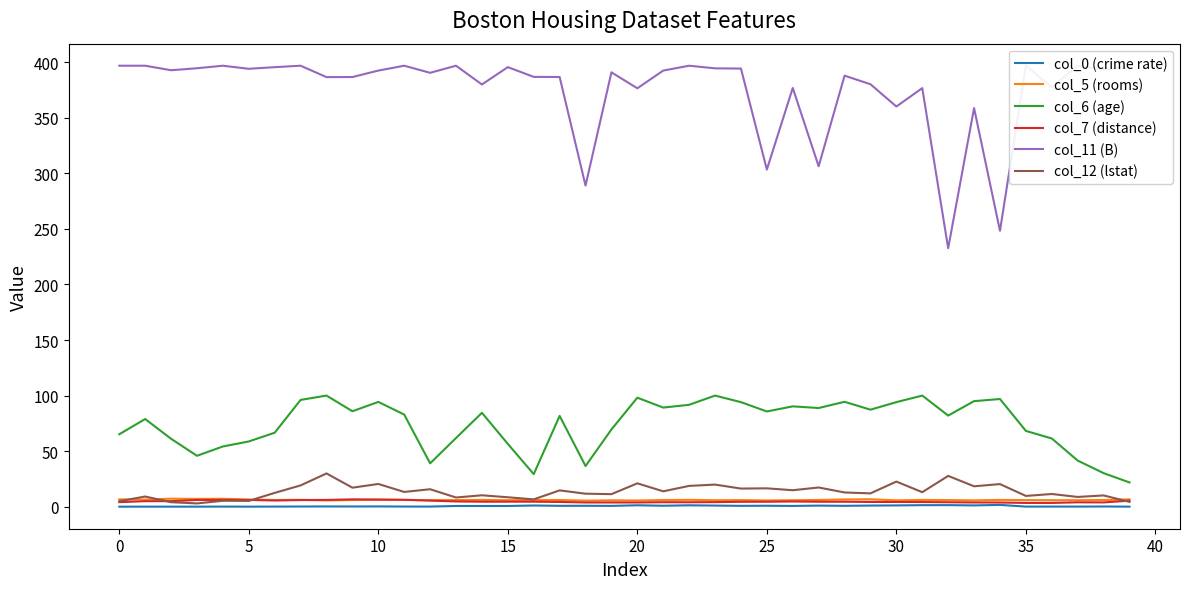

True or false: col_7 (distance) has a value of 3.8 at 18.

True